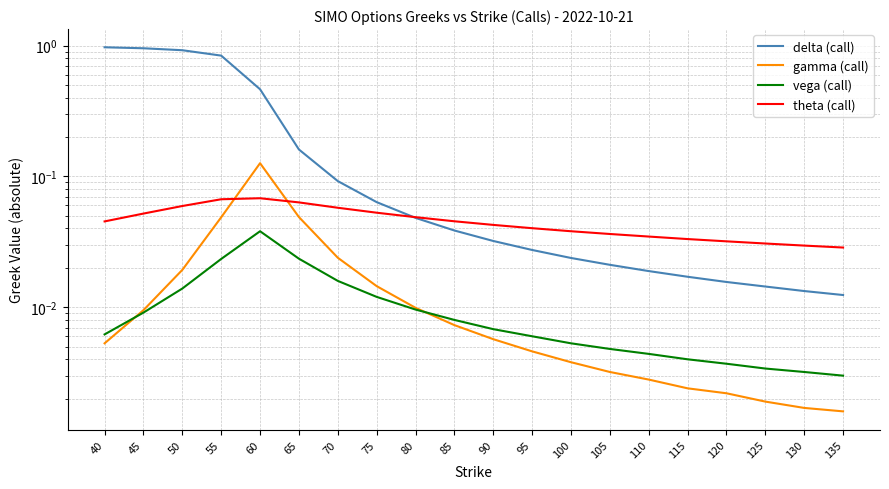

How many lines are shown in the chart?

4